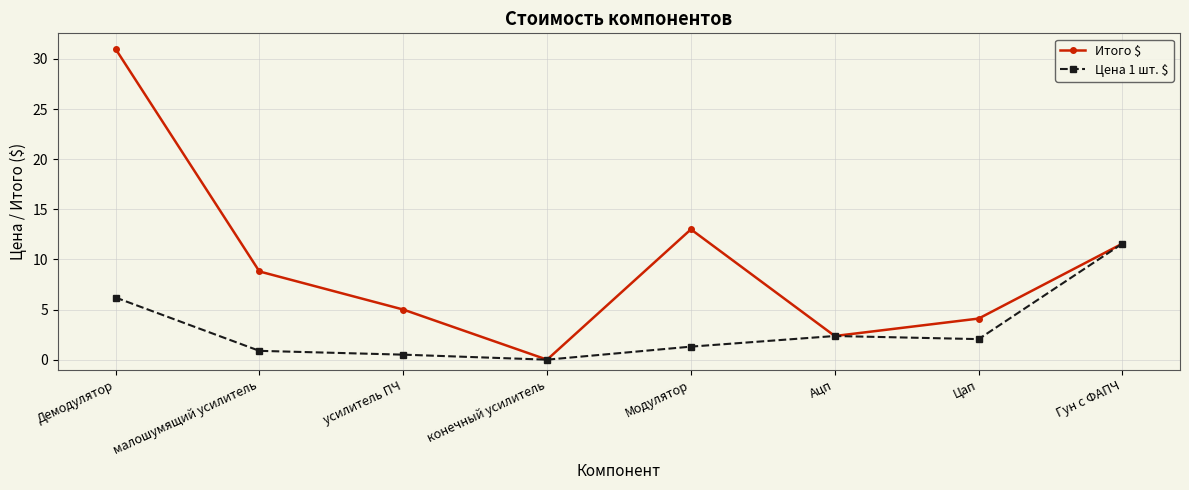

How many data points in Цена 1 шт. $ are less than 2?

4